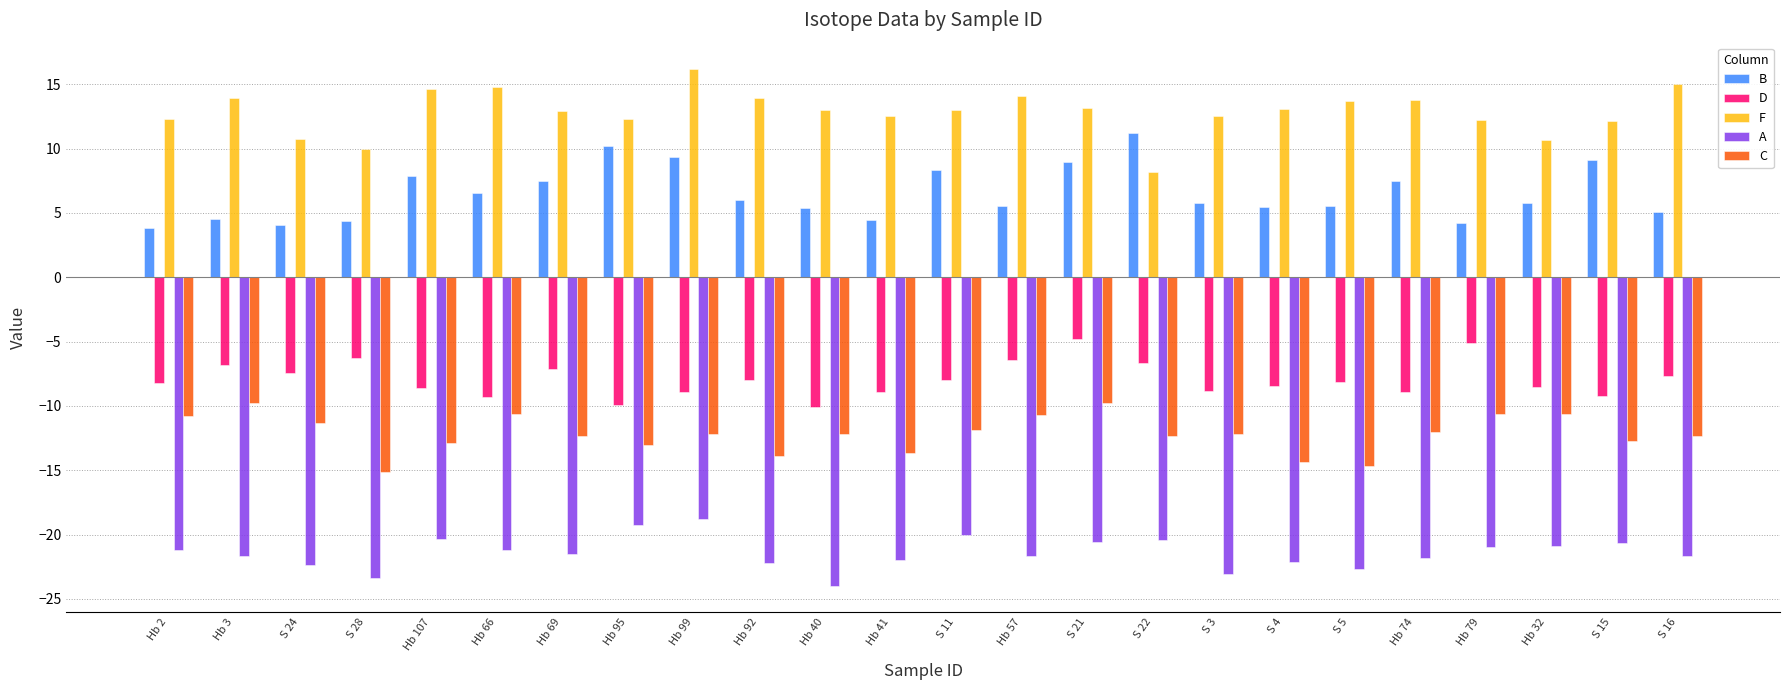

What is the label of the 19th bar from the left?

S 5